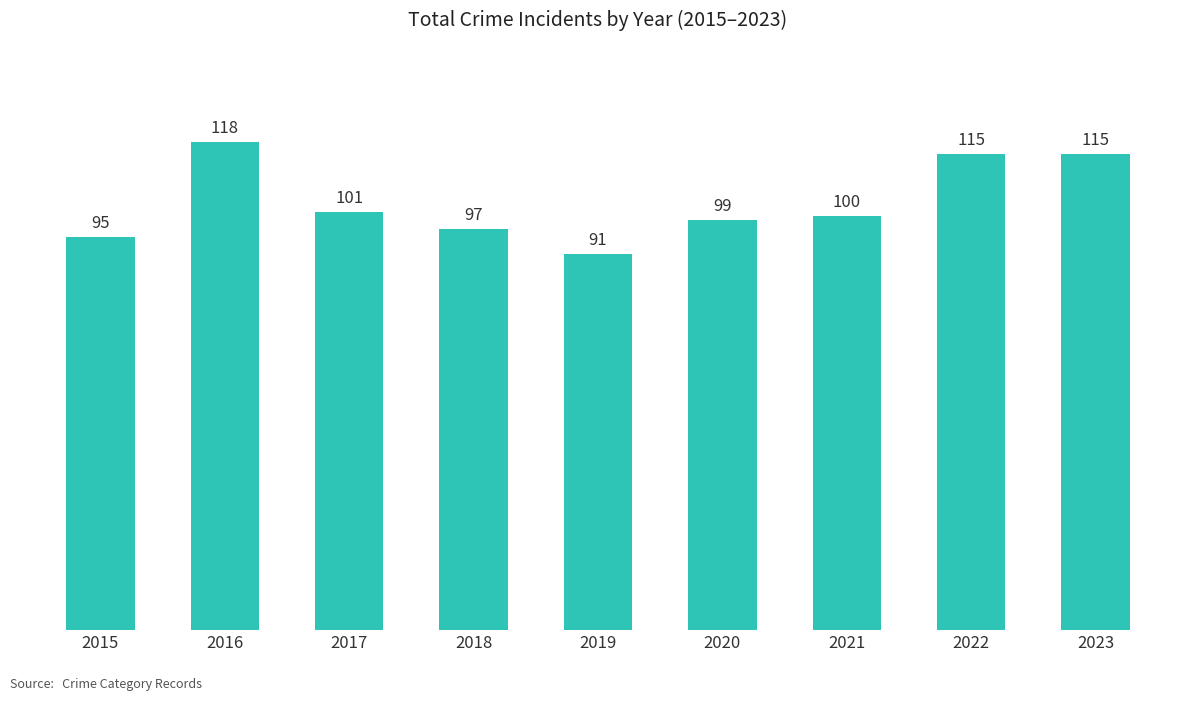

How many series are shown in this chart?

1